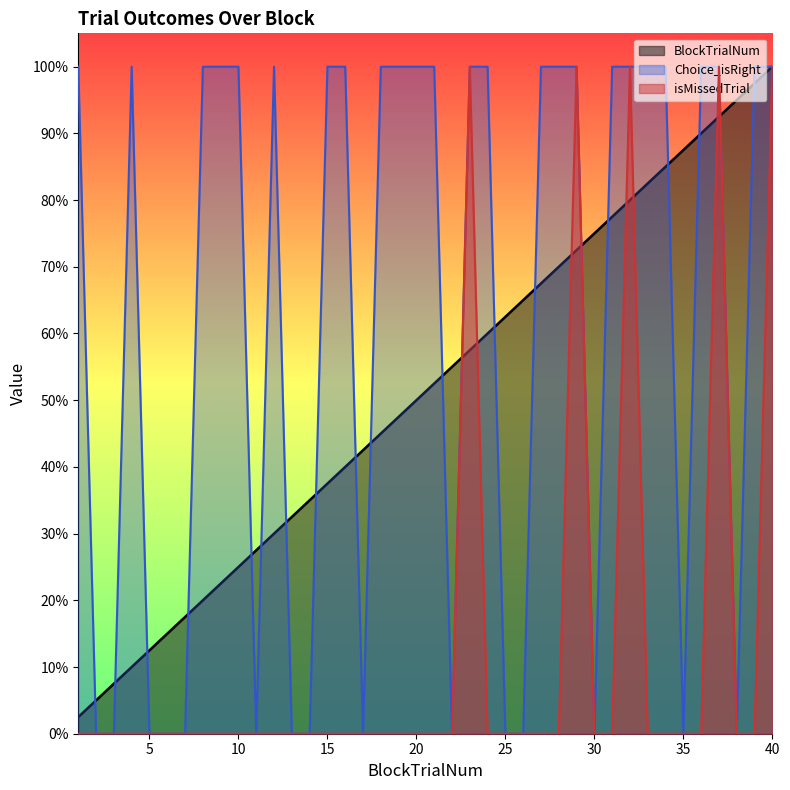

The isMissedTrial series shows -0.5 at 11. True or false?

False